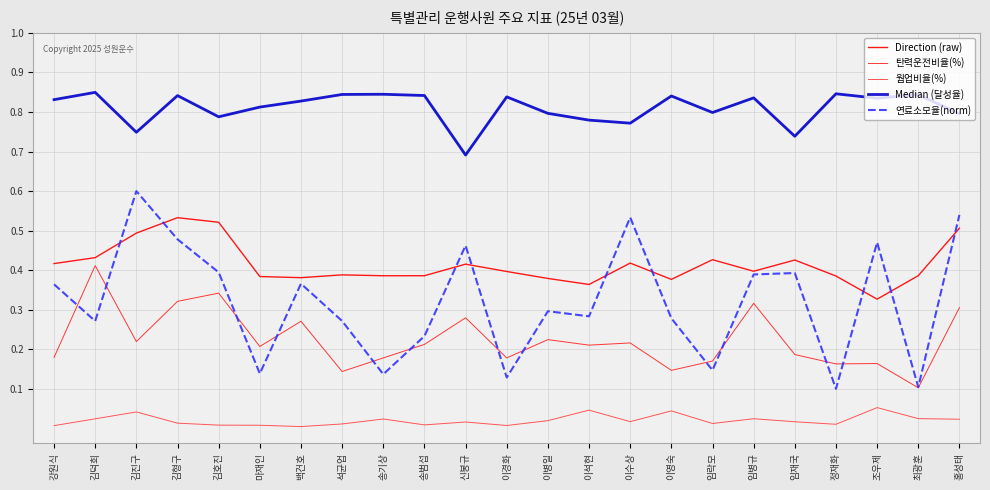

Which series has the largest range (max minus min)?

연료소모율(norm)